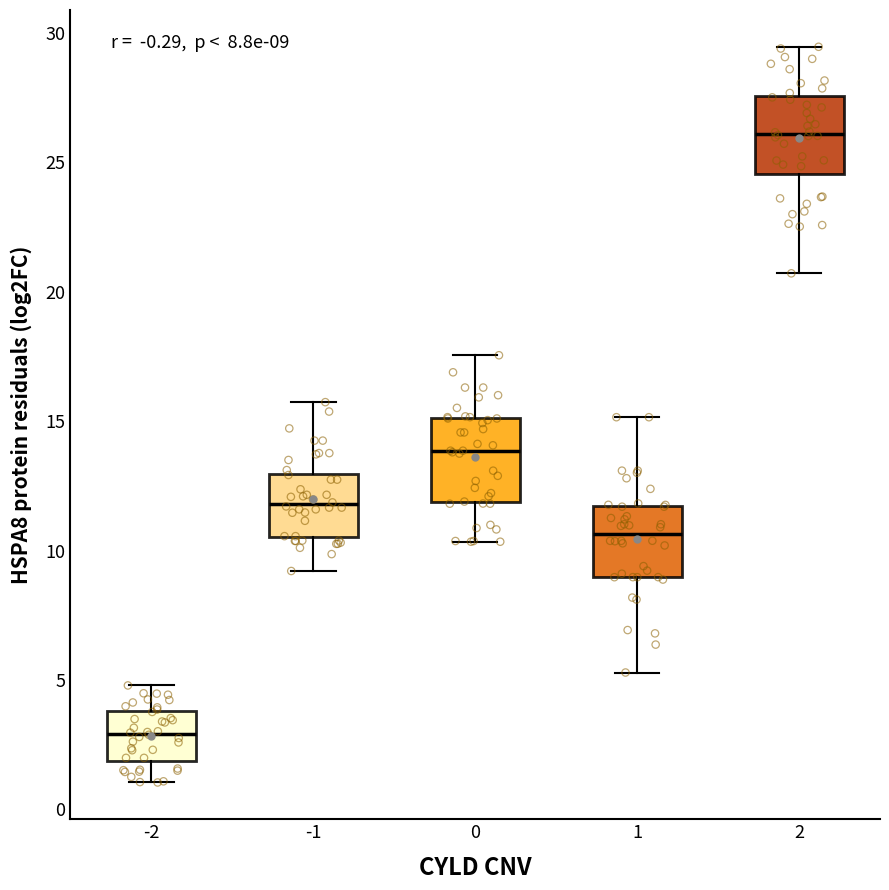

Which box has the highest median line?

2